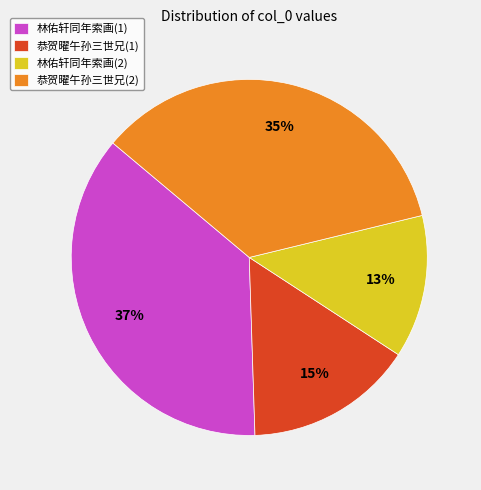

To the nearest percent, what is the difference between the largest and smallest slice percentages?

24%